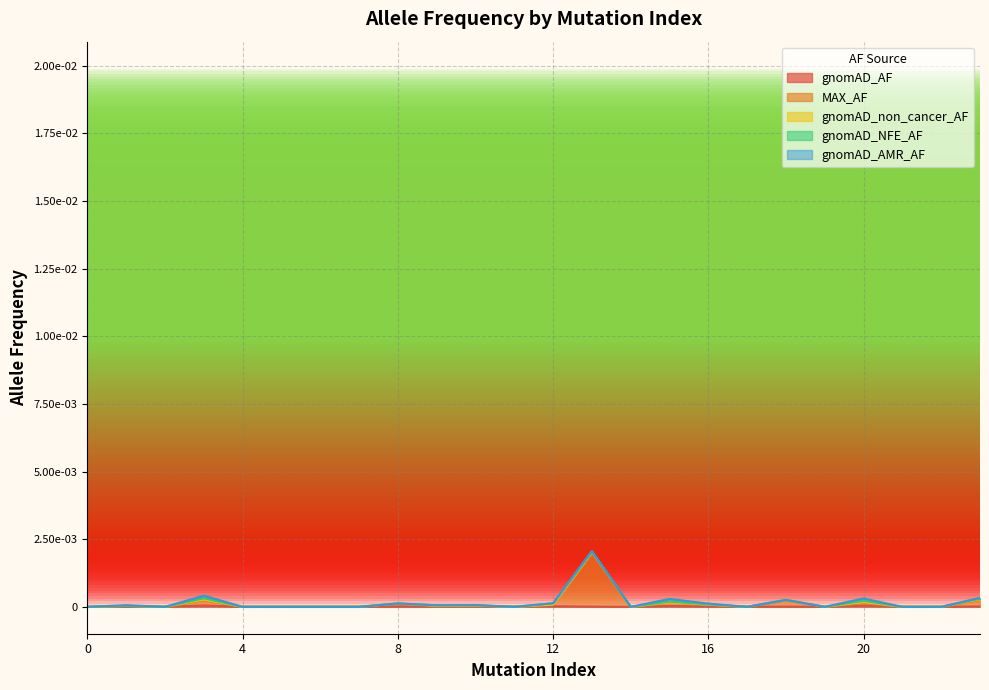

True or false: gnomAD_NFE_AF has a value of 0.0 at 0.

True